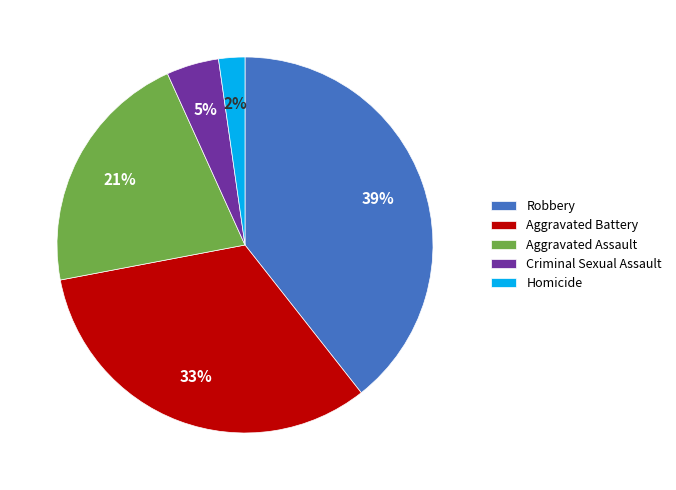

Which has a higher value, Aggravated Battery or Aggravated Assault?

Aggravated Battery